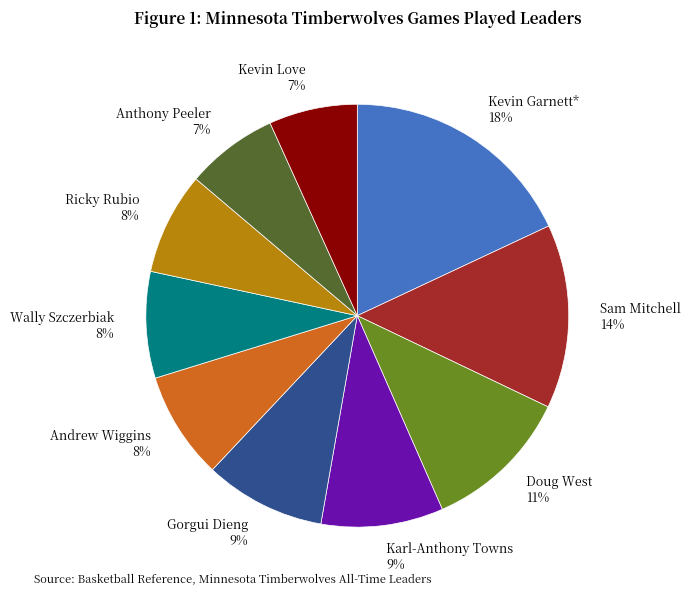

Which category has the biggest portion of the pie?

Kevin Garnett*